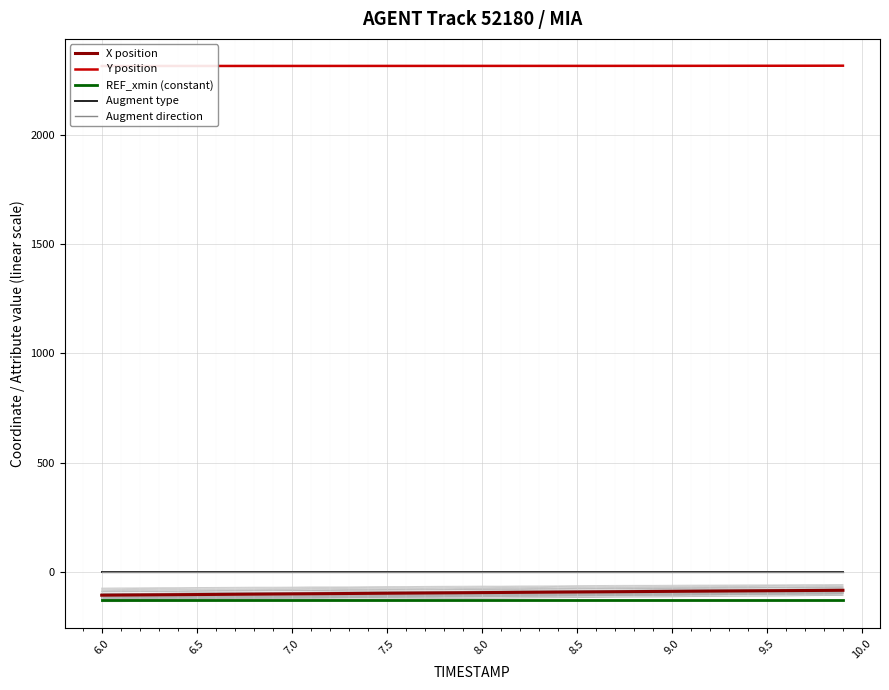

Reading left to right, what are all the values shown in this chart?

X position: -107.4	-106.9	-106.3	-105.7	-105.1	-104.5	-103.9	-103.3	-102.6	-102.0	-101.4	-100.8	-100.2	-99.6	-99.1	-98.5	-97.9	-97.3	-96.7	-96.1	-95.5	-95.0	-94.4	-93.8	-93.3	-92.7	-92.1	-91.5	-91.0	-90.4	-89.8	-89.2	-88.7	-88.1	-87.6	-87.1	-86.5	-86.0	-85.5	-85.0
Y position: 2315.9	2315.9	2315.9	2316.0	2316.0	2316.0	2316.1	2316.1	2316.1	2316.1	2316.2	2316.2	2316.2	2316.2	2316.2	2316.3	2316.3	2316.3	2316.3	2316.3	2316.3	2316.4	2316.4	2316.4	2316.4	2316.4	2316.5	2316.5	2316.5	2316.6	2316.6	2316.7	2316.8	2316.8	2316.9	2316.9	2317.0	2317.1	2317.2	2317.3
REF_xmin (constant): -131.3	-131.3	-131.3	-131.3	-131.3	-131.3	-131.3	-131.3	-131.3	-131.3	-131.3	-131.3	-131.3	-131.3	-131.3	-131.3	-131.3	-131.3	-131.3	-131.3	-131.3	-131.3	-131.3	-131.3	-131.3	-131.3	-131.3	-131.3	-131.3	-131.3	-131.3	-131.3	-131.3	-131.3	-131.3	-131.3	-131.3	-131.3	-131.3	-131.3
Augment type: 1.0	1.0	1.0	1.0	1.0	1.0	1.0	1.0	1.0	1.0	1.0	1.0	1.0	1.0	1.0	1.0	1.0	1.0	1.0	1.0	1.0	1.0	1.0	1.0	1.0	1.0	1.0	1.0	1.0	1.0	1.0	1.0	1.0	1.0	1.0	1.0	1.0	1.0	1.0	1.0
Augment direction: 0.0	0.0	0.0	0.0	0.0	0.0	0.0	0.0	0.0	0.0	0.0	0.0	0.0	0.0	0.0	0.0	0.0	0.0	0.0	0.0	0.0	0.0	0.0	0.0	0.0	0.0	0.0	0.0	0.0	0.0	0.0	0.0	0.0	0.0	0.0	0.0	0.0	0.0	0.0	0.0